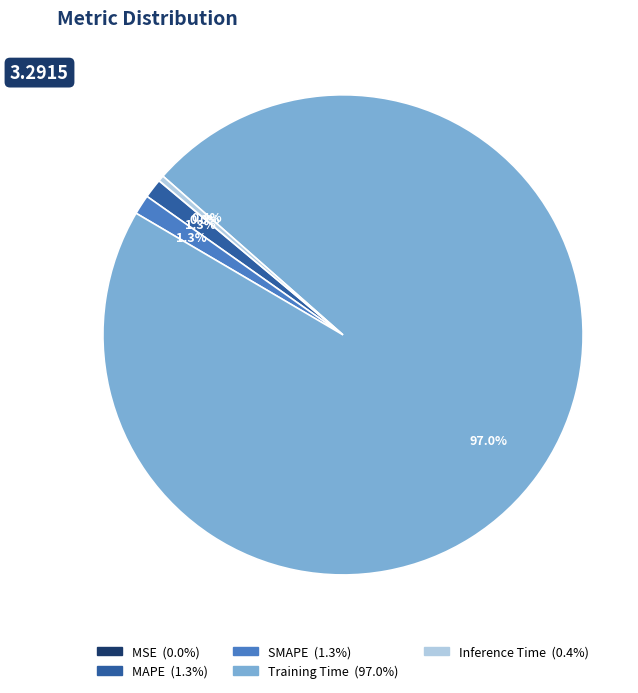

Do Training Time and Inference Time together represent more than half of the pie?

Yes